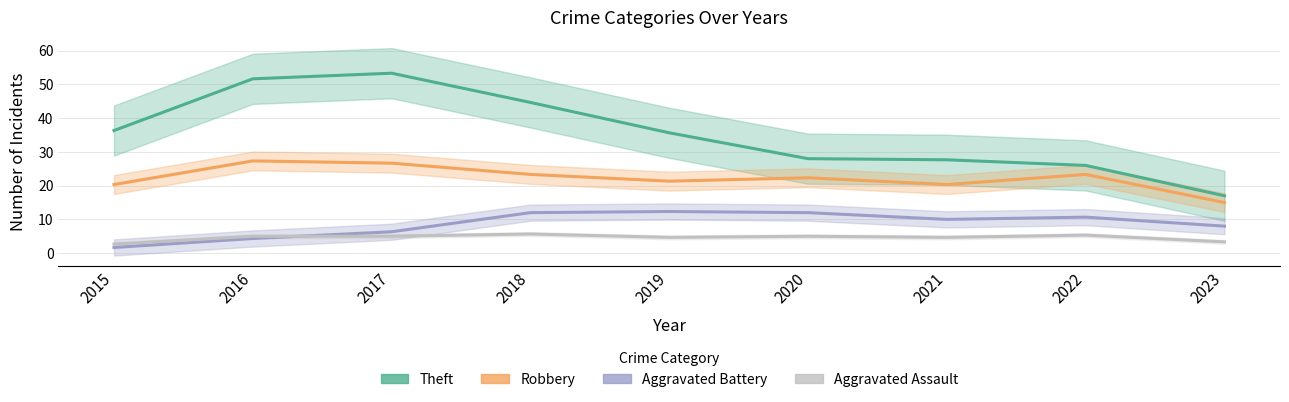

Which label corresponds to the smallest value in the chart?

2015